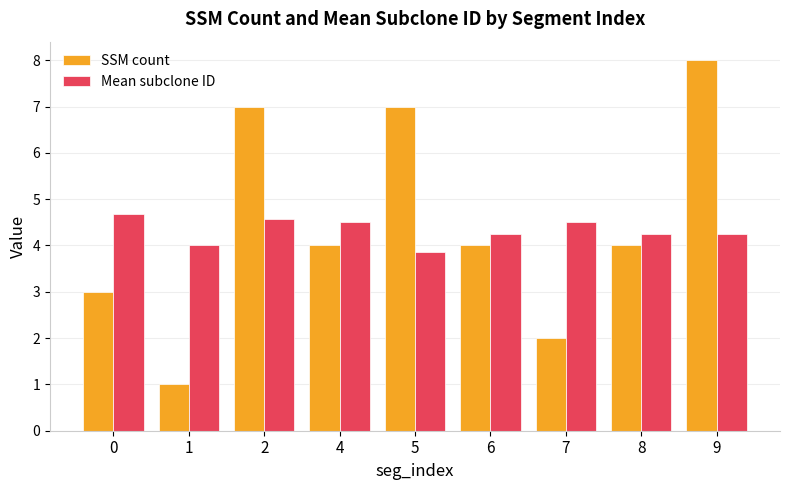

Which category has the lowest value across all series?

1